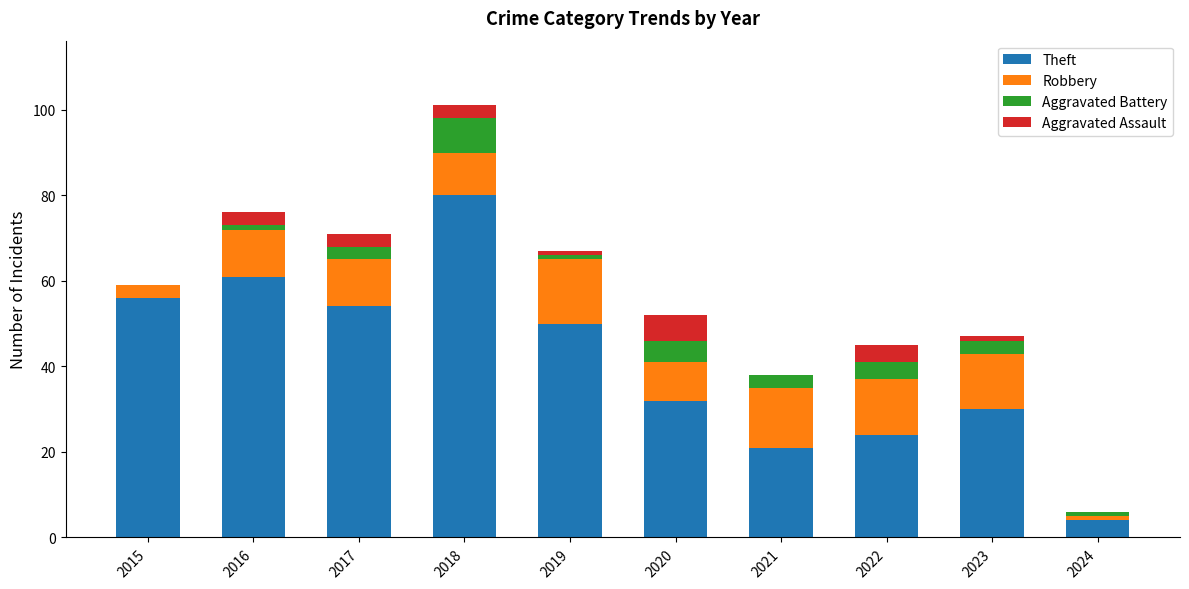

At which category is the sum across all series the highest?

2018